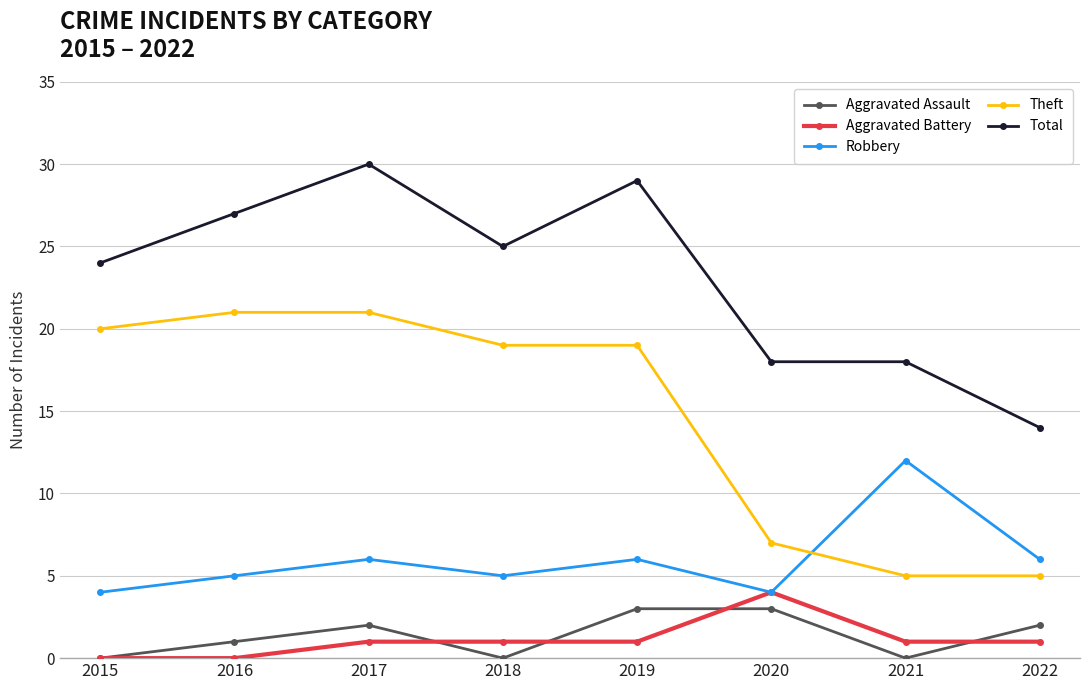

What is the difference between the highest and lowest values at 2017?

29